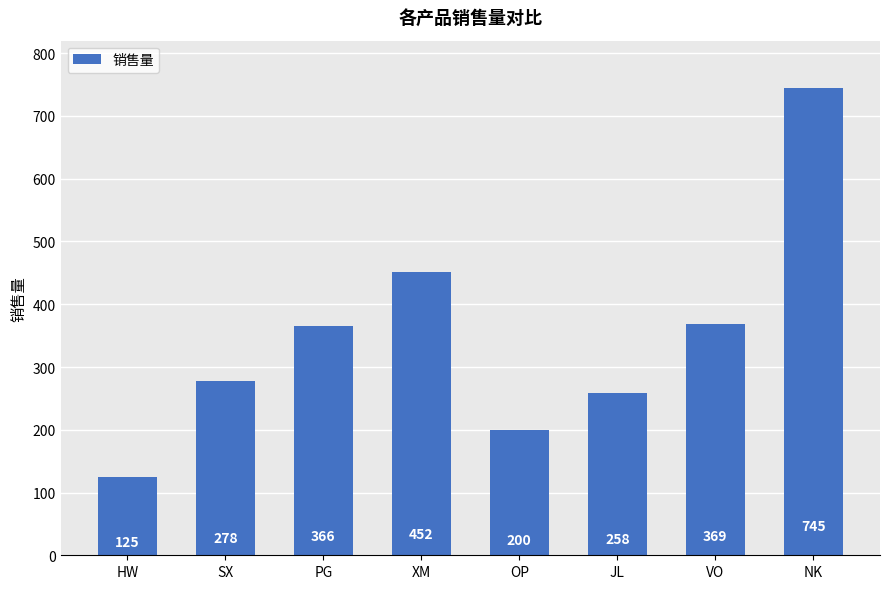

What is the sum of all values?

2793